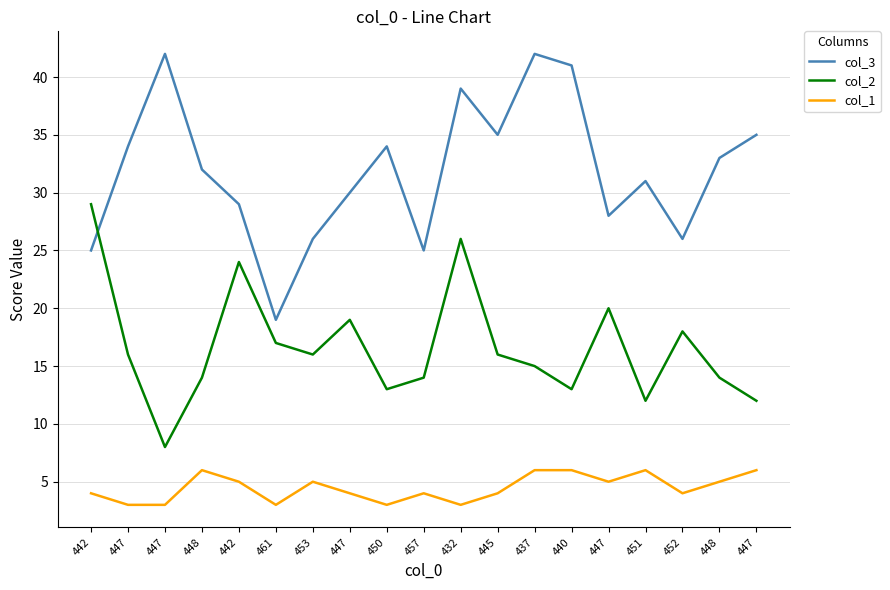

What are all the series names shown in the legend?

col_3, col_2, col_1